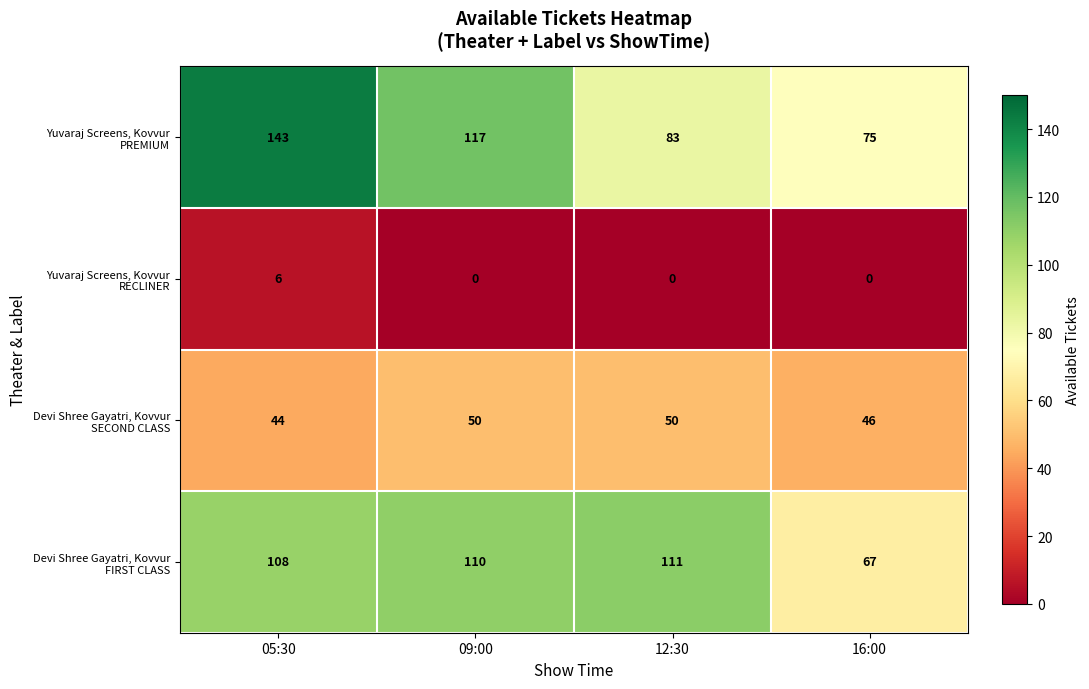

What is the spread (max minus min) of values at 09:00?

117